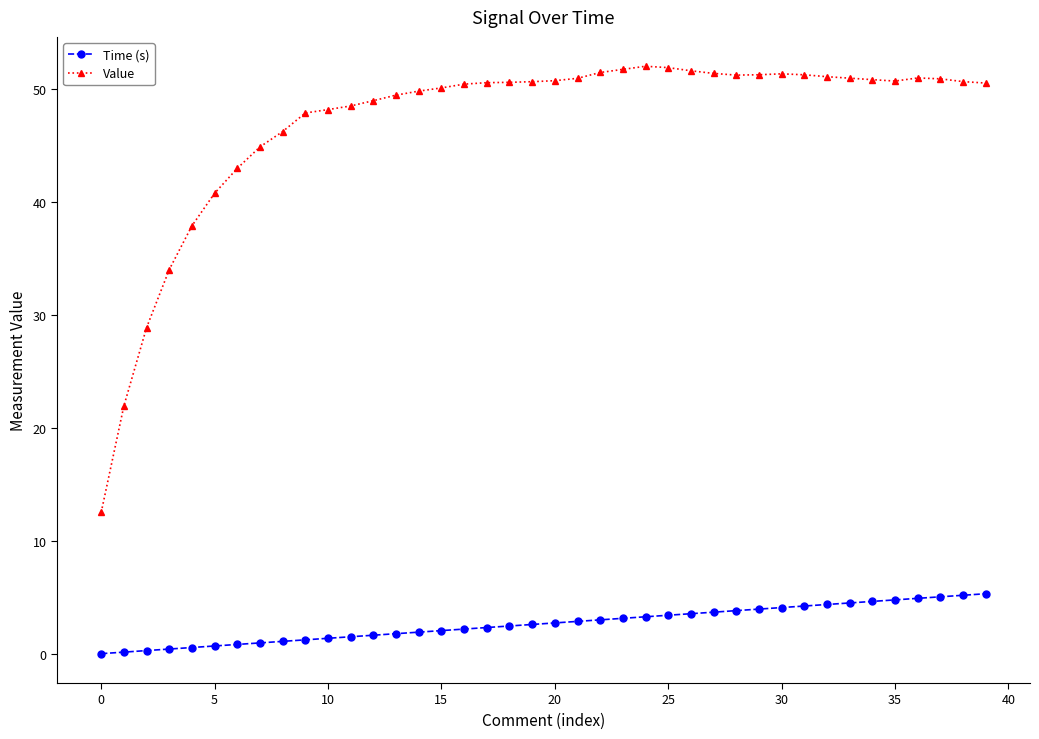

What is the greatest value displayed?

52.0